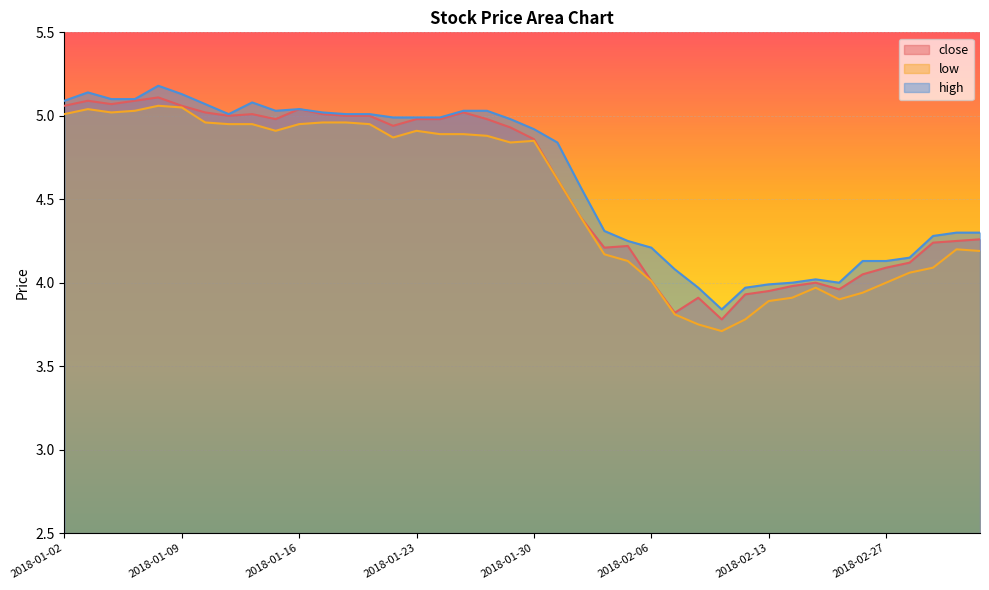

Reading left to right, what are all the values shown in this chart?

close: 2018-01-02=5.1	2018-01-03=5.1	2018-01-04=5.1	2018-01-05=5.1	2018-01-08=5.1	2018-01-09=5.1	2018-01-10=5.0	2018-01-11=5.0	2018-01-12=5.0	2018-01-15=5.0	2018-01-16=5.0	2018-01-17=5.0	2018-01-18=5.0	2018-01-19=5.0	2018-01-22=4.9	2018-01-23=5.0	2018-01-24=5.0	2018-01-25=5.0	2018-01-26=5.0	2018-01-29=4.9	2018-01-30=4.9	2018-01-31=4.6	2018-02-01=4.4	2018-02-02=4.2	2018-02-05=4.2	2018-02-06=4.0	2018-02-07=3.8	2018-02-08=3.9	2018-02-09=3.8	2018-02-12=3.9	2018-02-13=4.0	2018-02-14=4.0	2018-02-22=4.0	2018-02-23=4.0	2018-02-26=4.0	2018-02-27=4.1	2018-02-28=4.1	2018-03-01=4.2	2018-03-02=4.2	2018-03-05=4.3
low: 2018-01-02=5.0	2018-01-03=5.0	2018-01-04=5.0	2018-01-05=5.0	2018-01-08=5.1	2018-01-09=5.0	2018-01-10=5.0	2018-01-11=5.0	2018-01-12=5.0	2018-01-15=4.9	2018-01-16=5.0	2018-01-17=5.0	2018-01-18=5.0	2018-01-19=5.0	2018-01-22=4.9	2018-01-23=4.9	2018-01-24=4.9	2018-01-25=4.9	2018-01-26=4.9	2018-01-29=4.8	2018-01-30=4.8	2018-01-31=4.6	2018-02-01=4.4	2018-02-02=4.2	2018-02-05=4.1	2018-02-06=4.0	2018-02-07=3.8	2018-02-08=3.8	2018-02-09=3.7	2018-02-12=3.8	2018-02-13=3.9	2018-02-14=3.9	2018-02-22=4.0	2018-02-23=3.9	2018-02-26=3.9	2018-02-27=4.0	2018-02-28=4.1	2018-03-01=4.1	2018-03-02=4.2	2018-03-05=4.2
high: 2018-01-02=5.1	2018-01-03=5.1	2018-01-04=5.1	2018-01-05=5.1	2018-01-08=5.2	2018-01-09=5.1	2018-01-10=5.1	2018-01-11=5.0	2018-01-12=5.1	2018-01-15=5.0	2018-01-16=5.0	2018-01-17=5.0	2018-01-18=5.0	2018-01-19=5.0	2018-01-22=5.0	2018-01-23=5.0	2018-01-24=5.0	2018-01-25=5.0	2018-01-26=5.0	2018-01-29=5.0	2018-01-30=4.9	2018-01-31=4.8	2018-02-01=4.6	2018-02-02=4.3	2018-02-05=4.2	2018-02-06=4.2	2018-02-07=4.1	2018-02-08=4.0	2018-02-09=3.8	2018-02-12=4.0	2018-02-13=4.0	2018-02-14=4.0	2018-02-22=4.0	2018-02-23=4.0	2018-02-26=4.1	2018-02-27=4.1	2018-02-28=4.2	2018-03-01=4.3	2018-03-02=4.3	2018-03-05=4.3